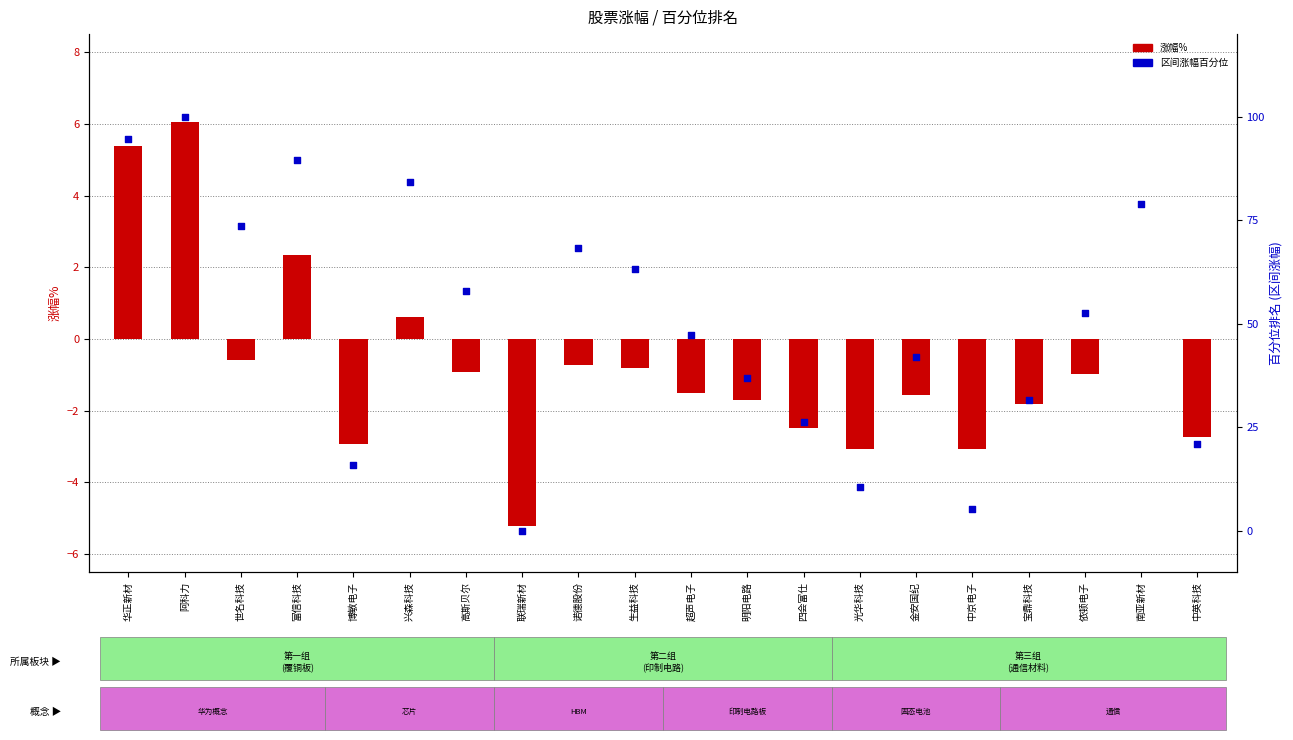

At which category is the sum across all series the highest?

阿科力